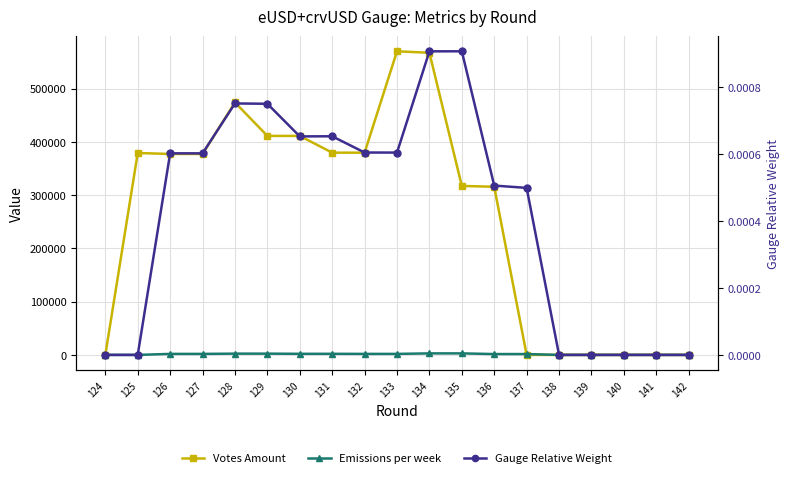

Which series changed the most between 126 and 134?

Votes Amount